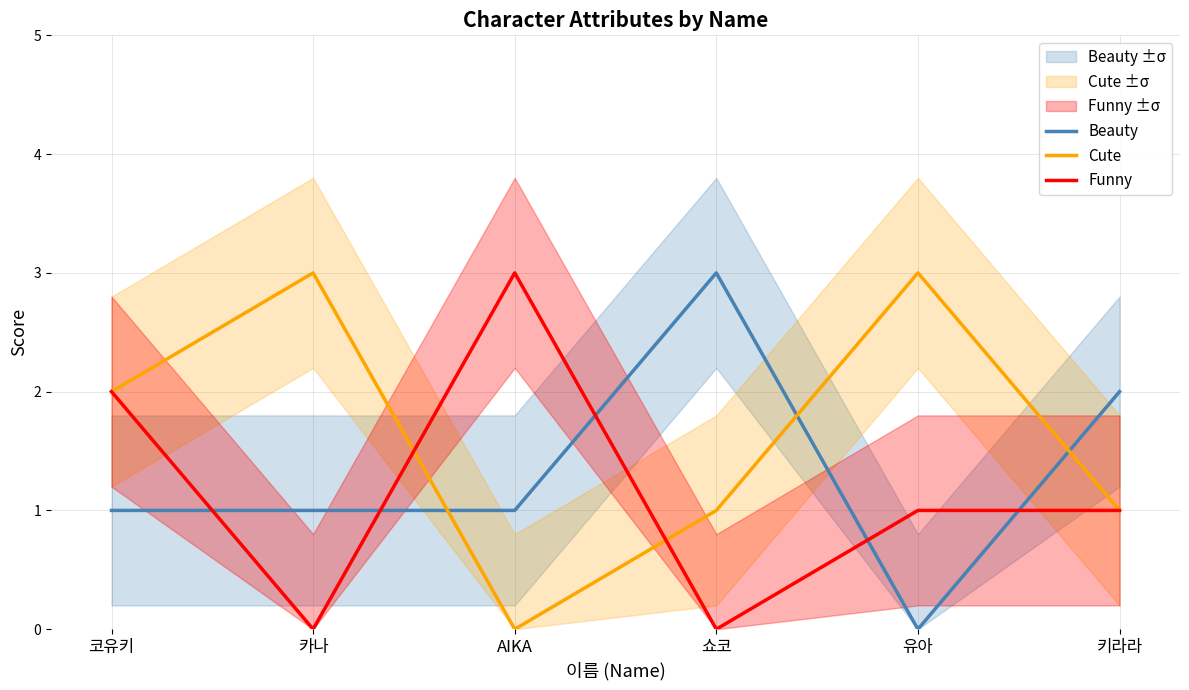

True or false: Cute has more than 1 points higher than both neighbors.

True